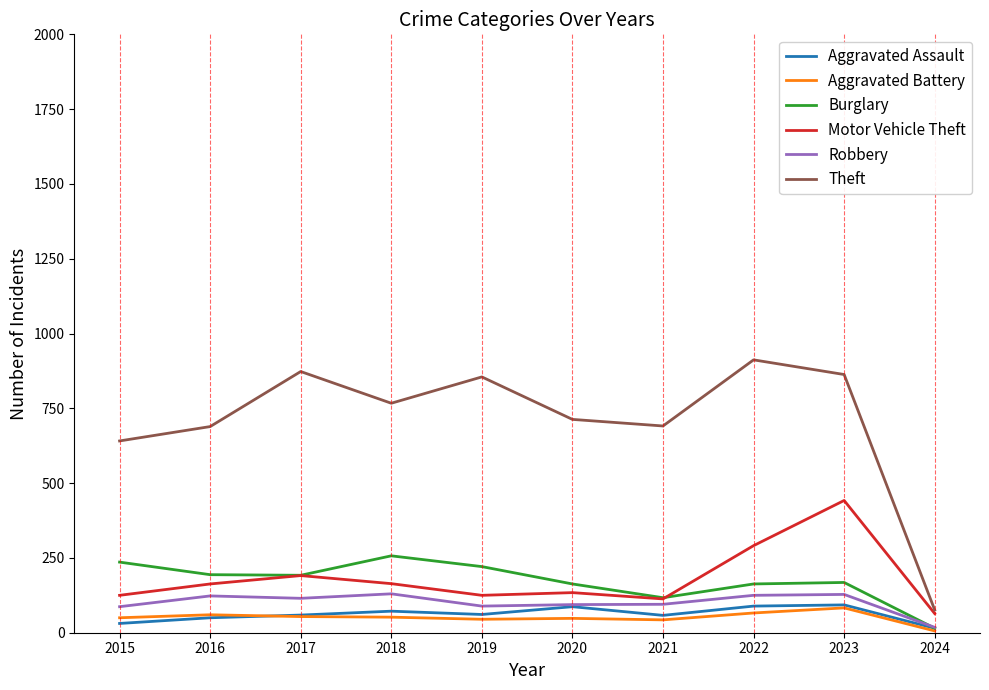

Is this an area chart (filled region under the line)?

No